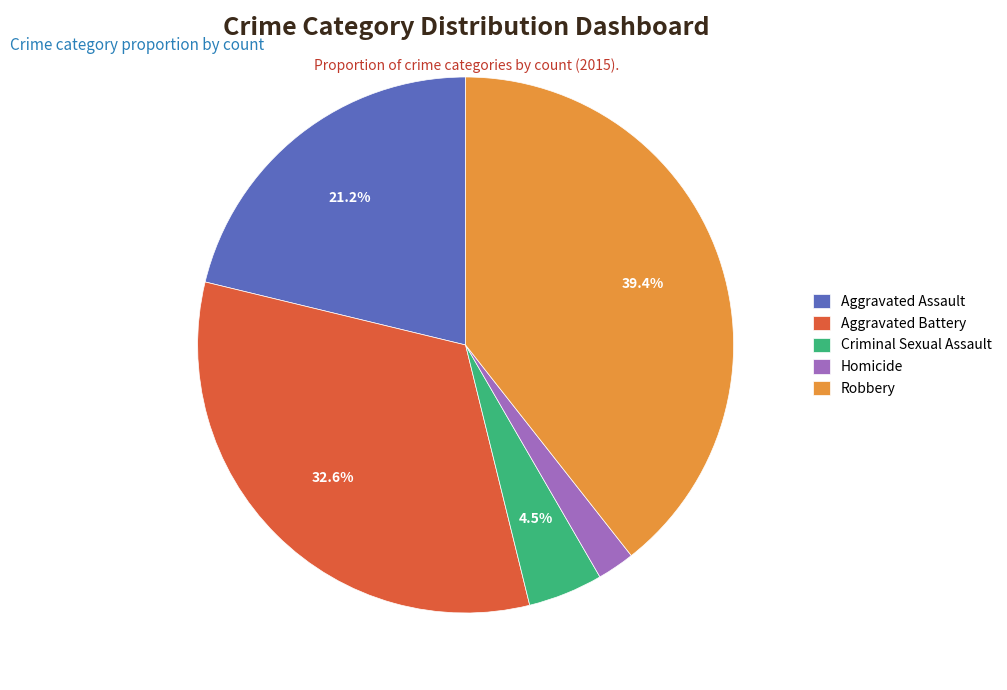

To the nearest percent, what is the difference between the largest and smallest slice percentages?

37%